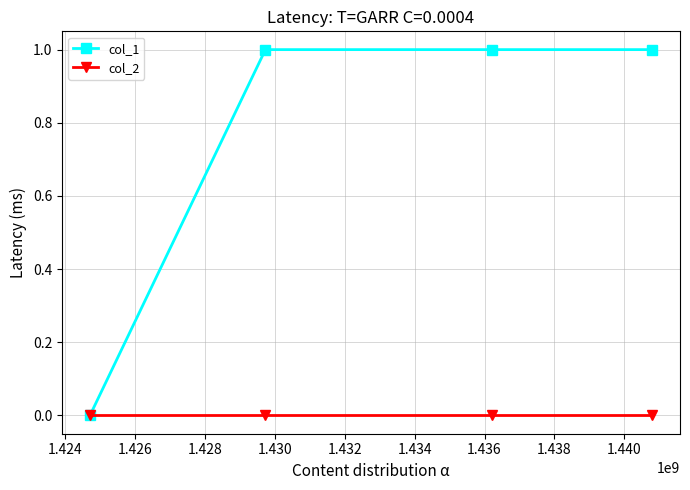

List the series in order of their overall mean, highest first.

col_1, col_2